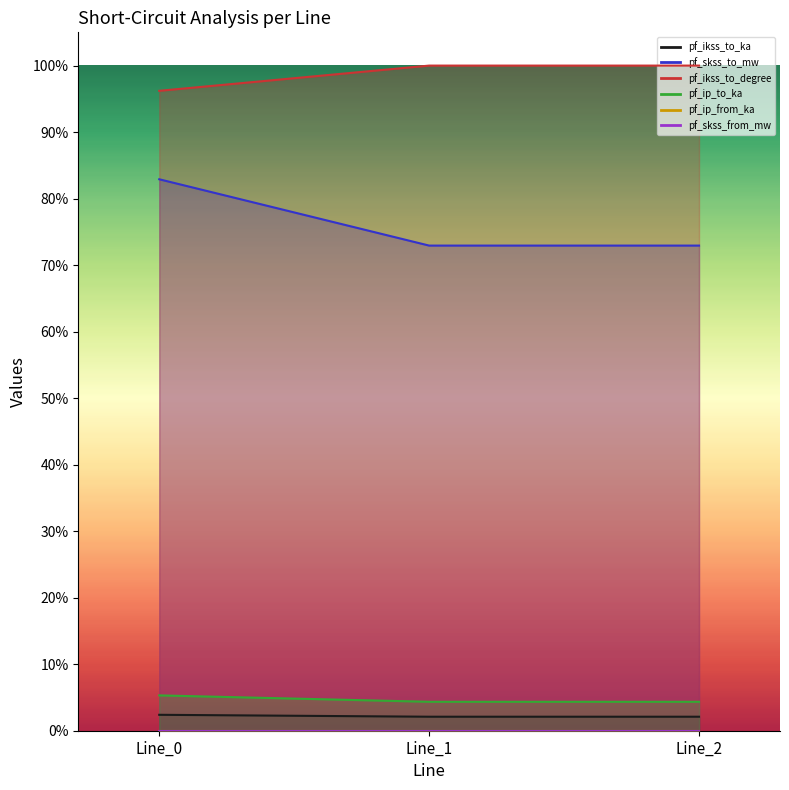

Which series has the largest range (max minus min)?

pf_ip_to_ka